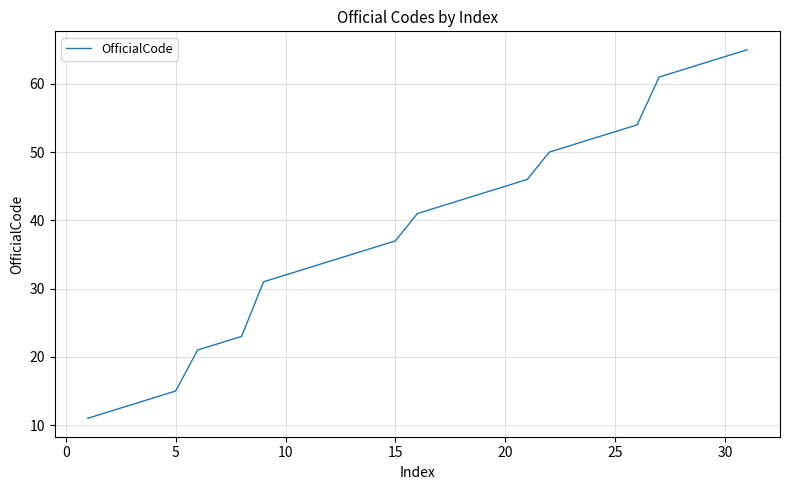

How many lines are shown in the chart?

1